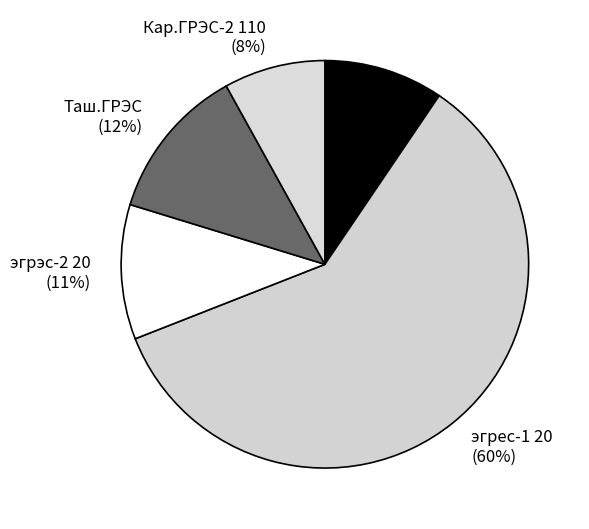

What percentage is the Кар.ГРЭС-2 110 slice, to the nearest percent?

8%